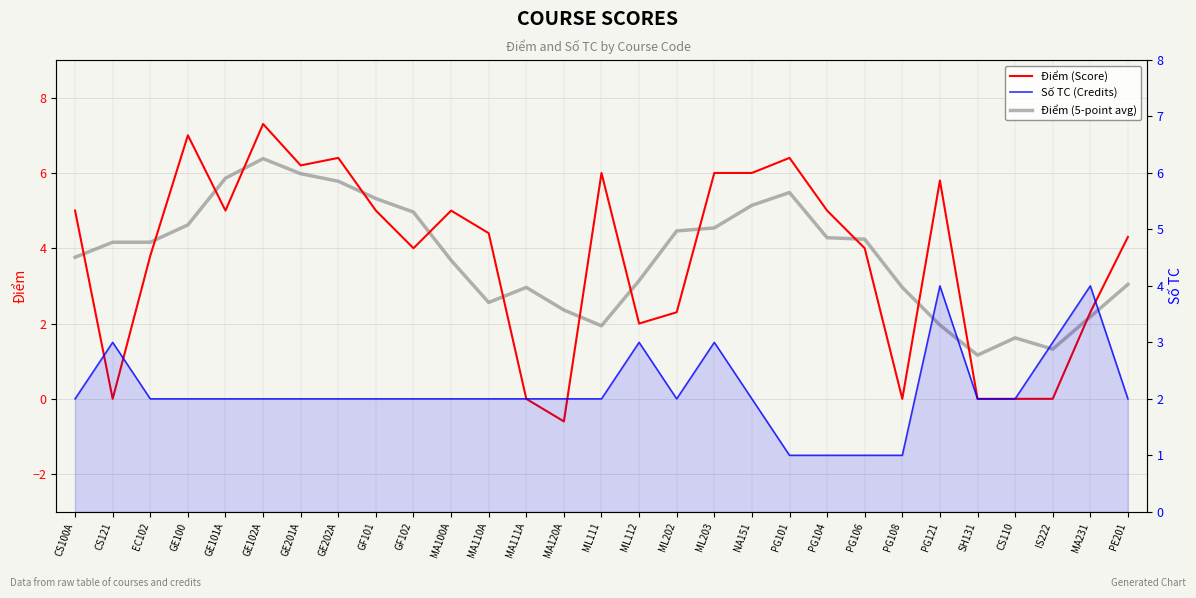

Read the Điểm (Score) value at ML203.

6.0